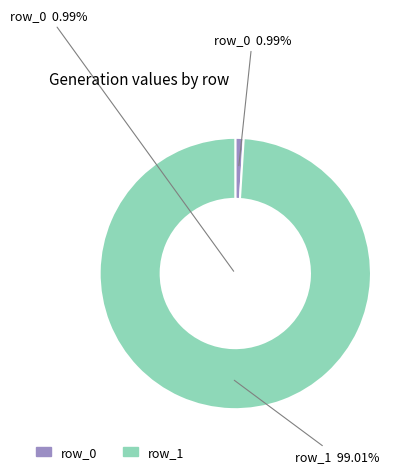

To the nearest percent, what portion does row_0 represent?

1%